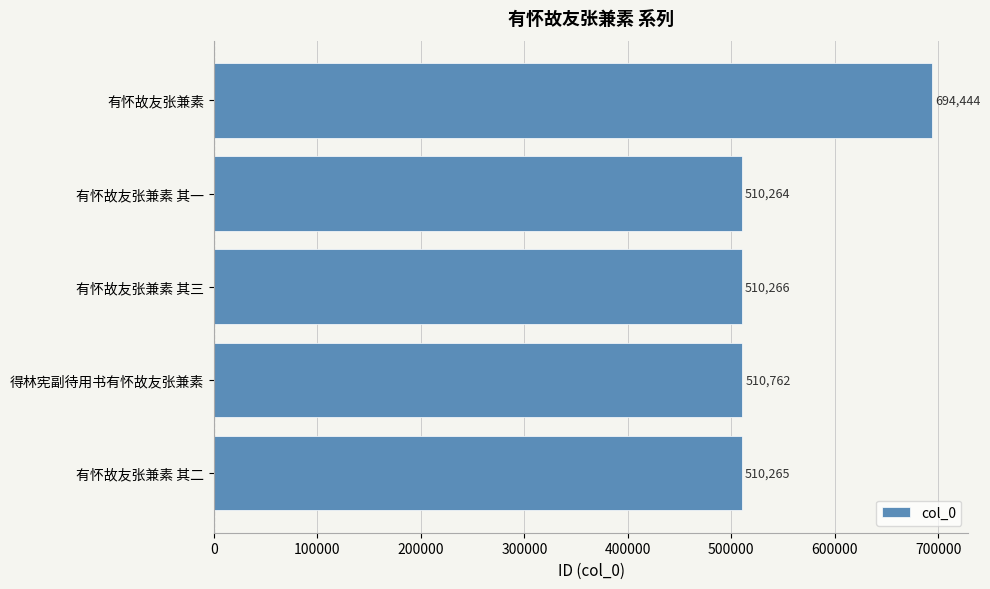

What is the ratio of the value at 有怀故友张兼素 其三 to the value at 得林宪副待用书有怀故友张兼素?

1.0